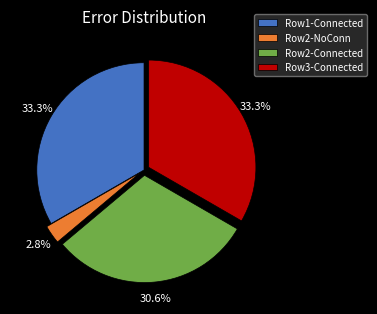

How much of the chart is everything except Row1-Connected?

66.7%